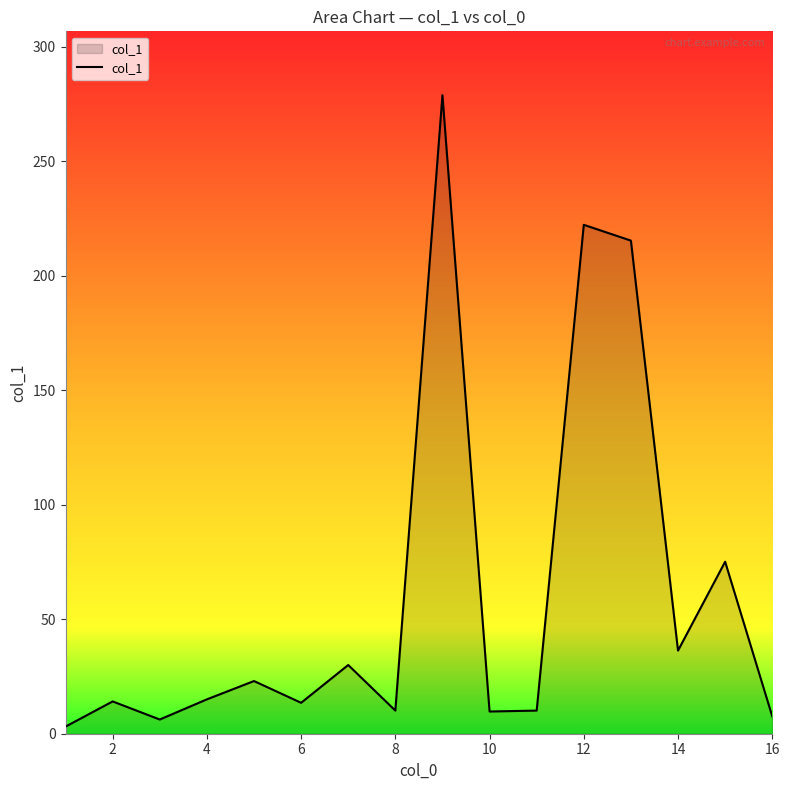

What is the difference between the maximum and minimum values?

275.7